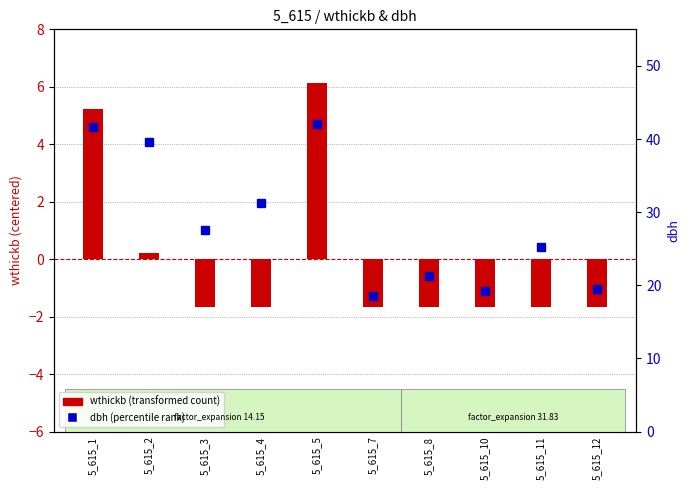

What is the value of the wthickb (transformed) bar at the 10th from the left?

-1.7